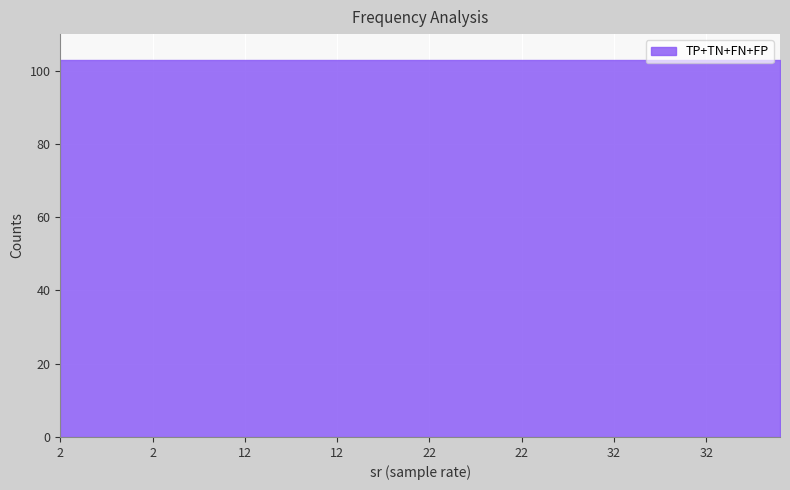

Does the chart display data point markers on the line(s)?

No